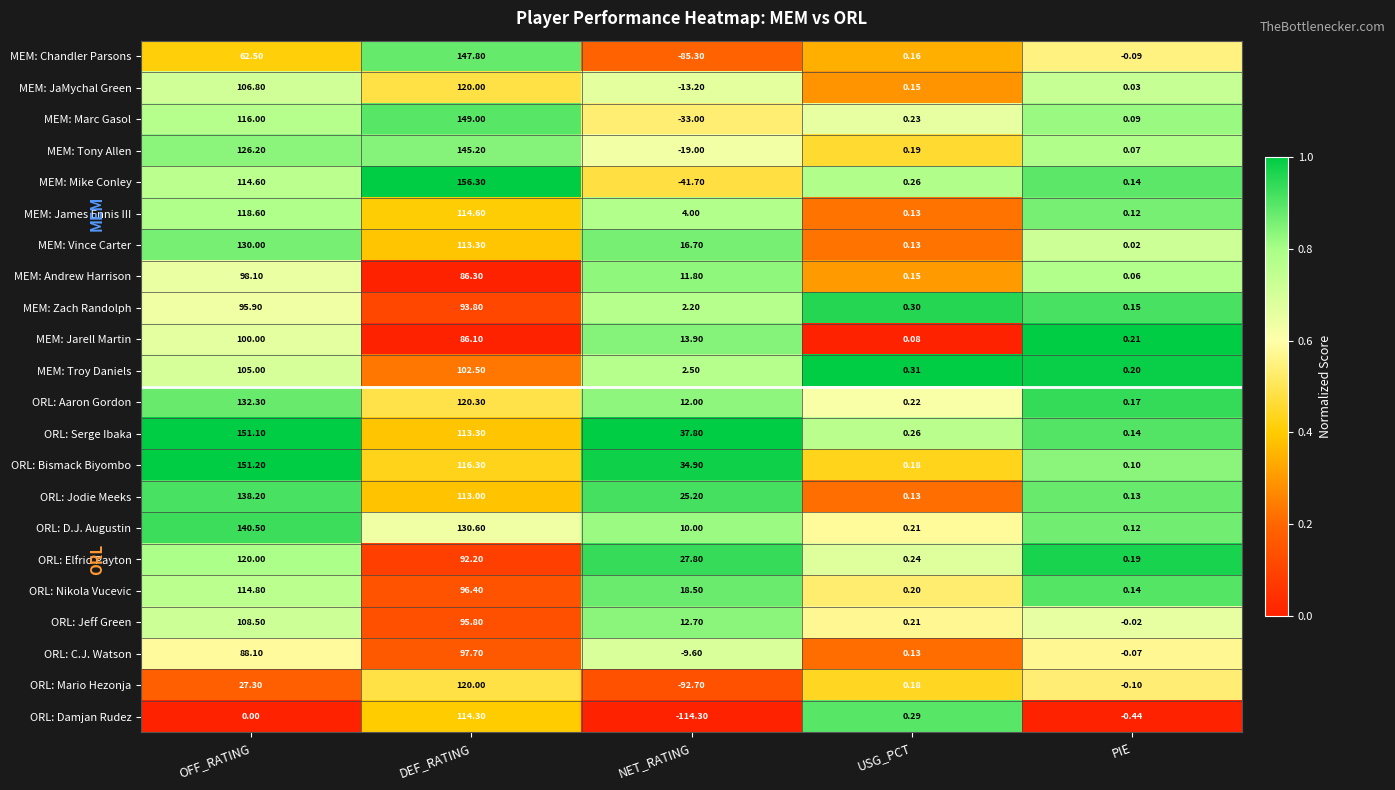

At which label does ORL: Mario Hezonja reach its minimum?

NET_RATING